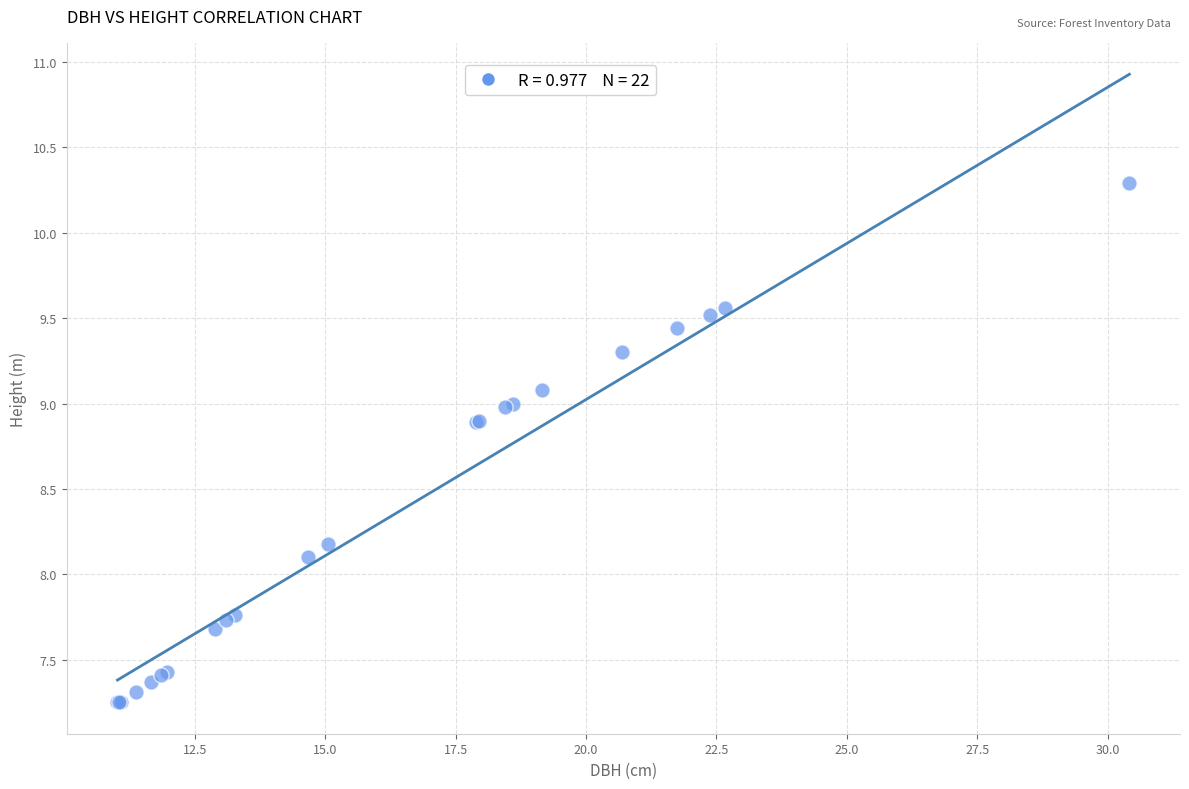

What Y value in the scatter plot is closest to 8?

8.1